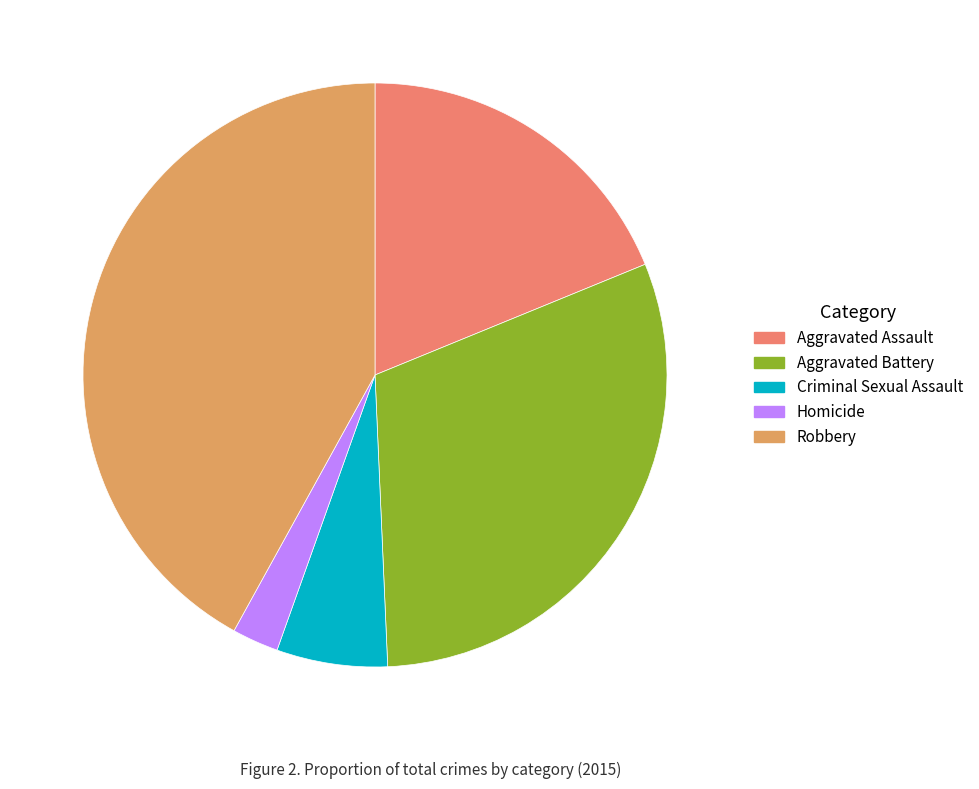

Rank the categories by value from lowest to highest.

Homicide, Criminal Sexual Assault, Aggravated Assault, Aggravated Battery, Robbery